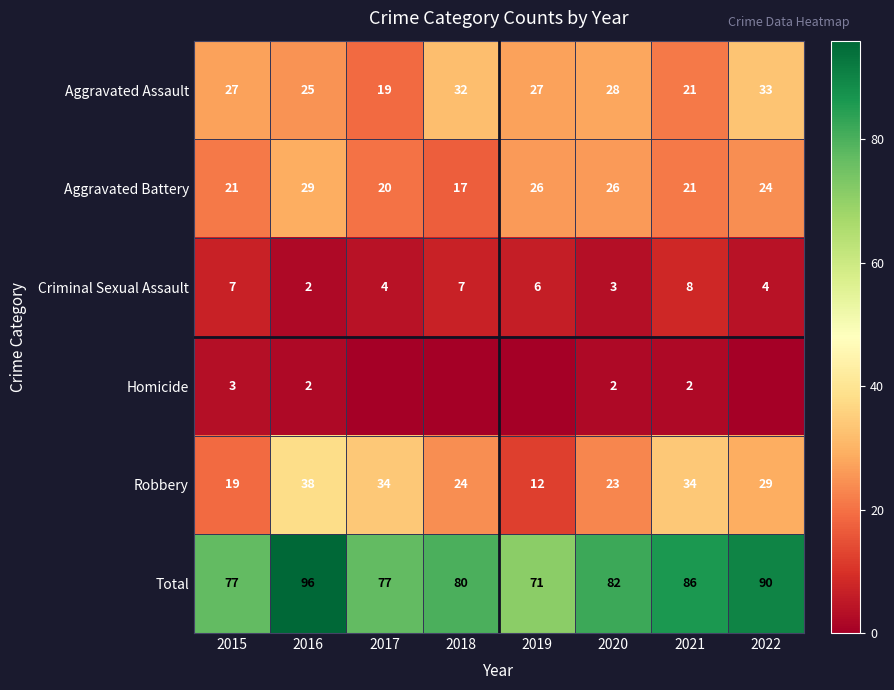

At how many categories does at least one series exceed 34?

8